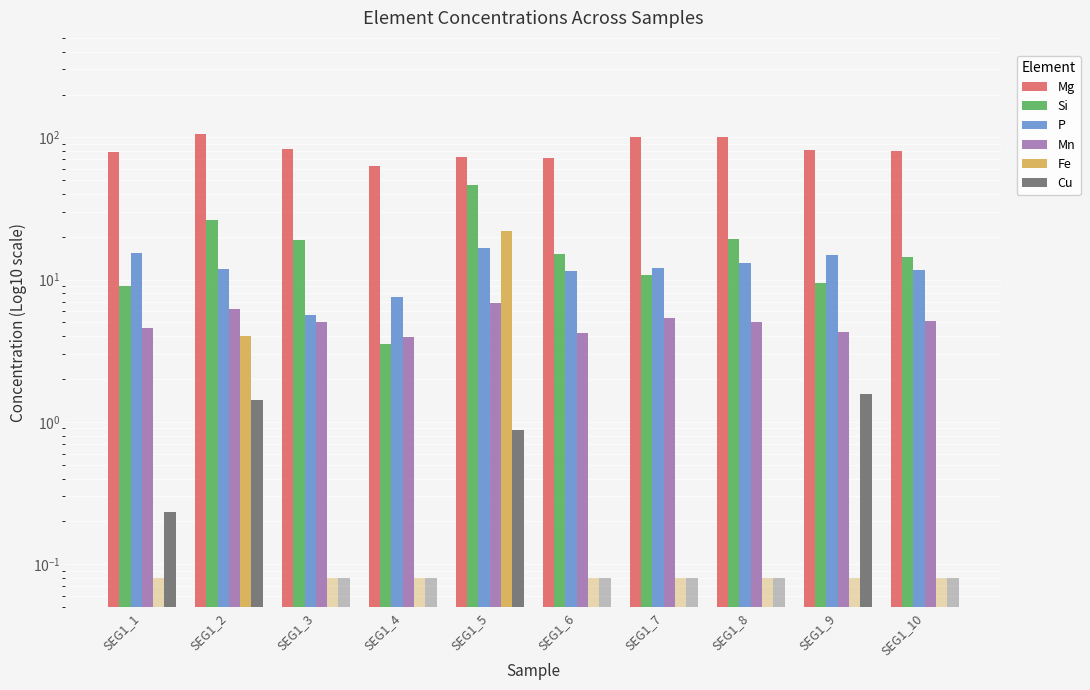

What is the lowest value of the Mg series?

63.2